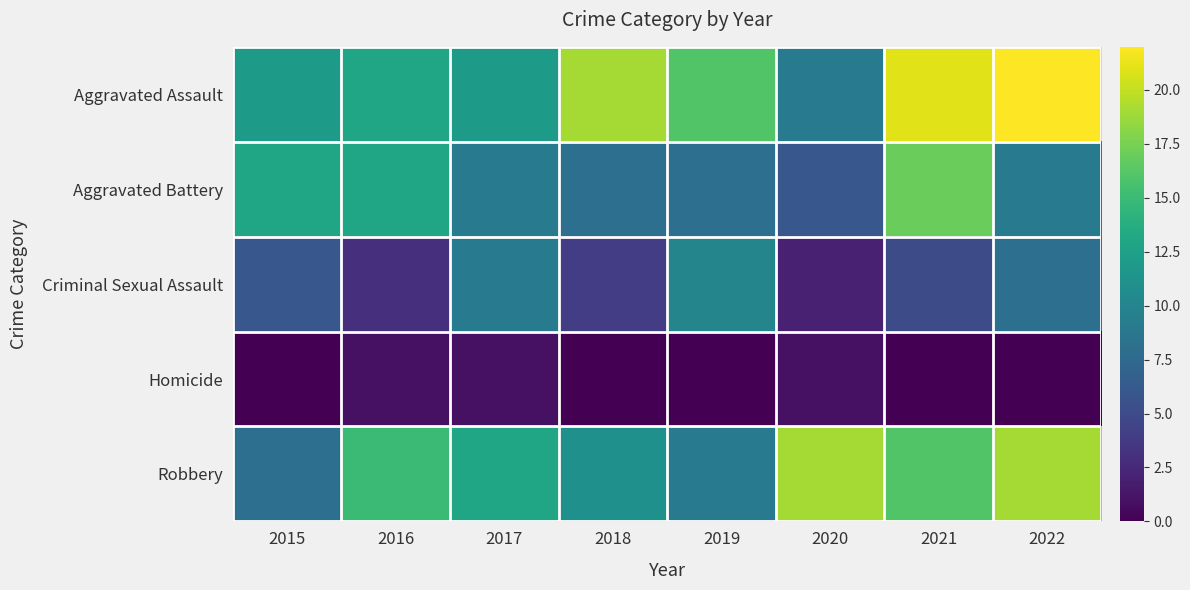

Reading left to right, list all the values displayed in this chart.

Aggravated Assault: 2015=12	2016=13	2017=12	2018=19	2019=16	2020=9	2021=21	2022=22
Aggravated Battery: 2015=13	2016=13	2017=9	2018=8	2019=8	2020=6	2021=17	2022=9
Criminal Sexual Assault: 2015=6	2016=3	2017=9	2018=4	2019=10	2020=2	2021=5	2022=8
Homicide: 2015=0	2016=1	2017=1	2018=0	2019=0	2020=1	2021=0	2022=0
Robbery: 2015=8	2016=15	2017=13	2018=11	2019=9	2020=19	2021=16	2022=19